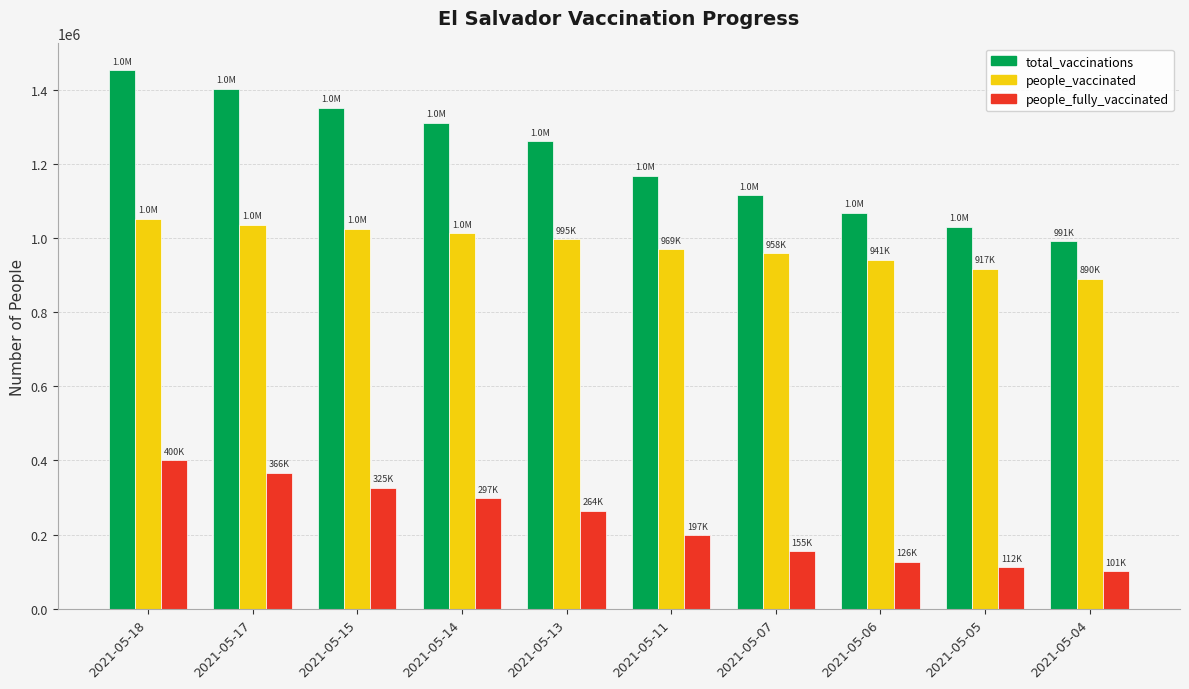

Which series has the widest spread of values?

total_vaccinations